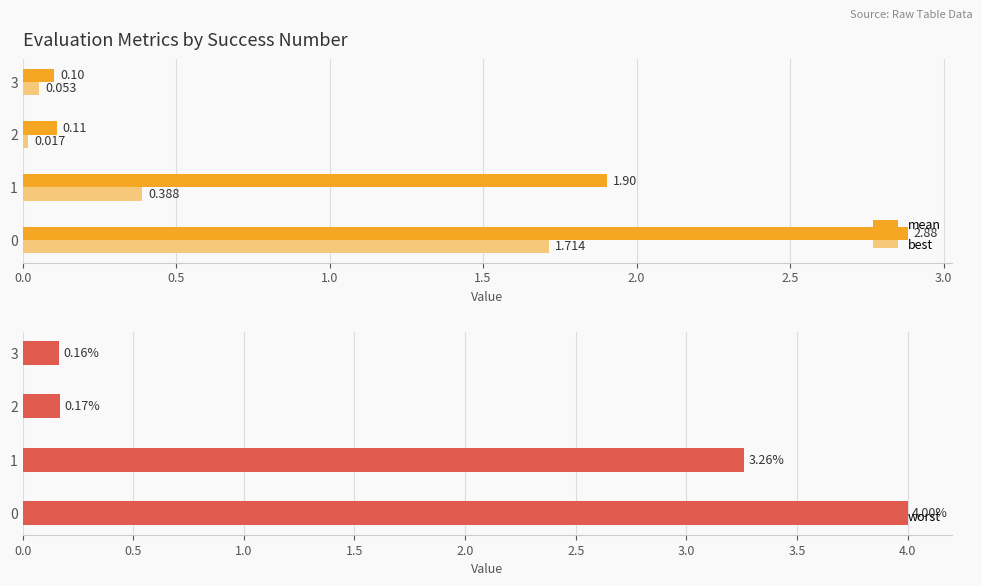

What is the difference between the maximum and minimum values in the worst series?

3.8